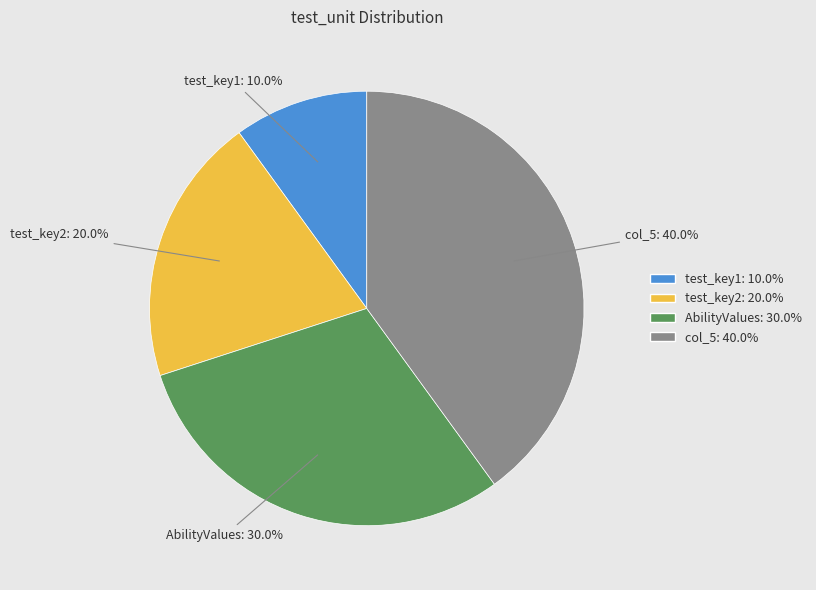

Is there any slice that represents more than half of the pie?

No